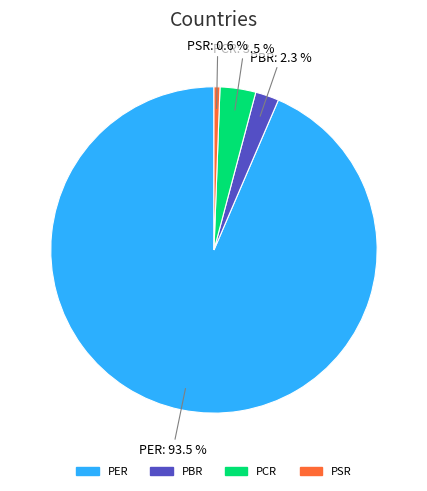

Which slice represents more than half of the pie?

PER